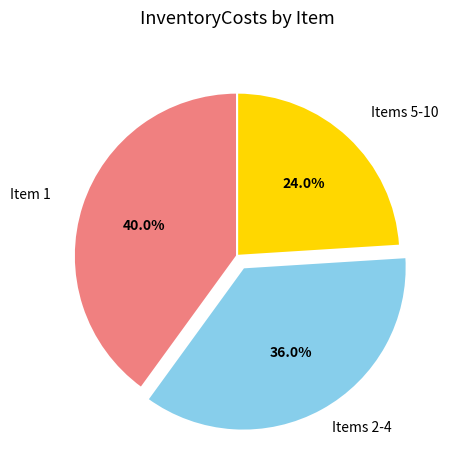

To the nearest percent, what is the difference between the largest and smallest slice percentages?

16%